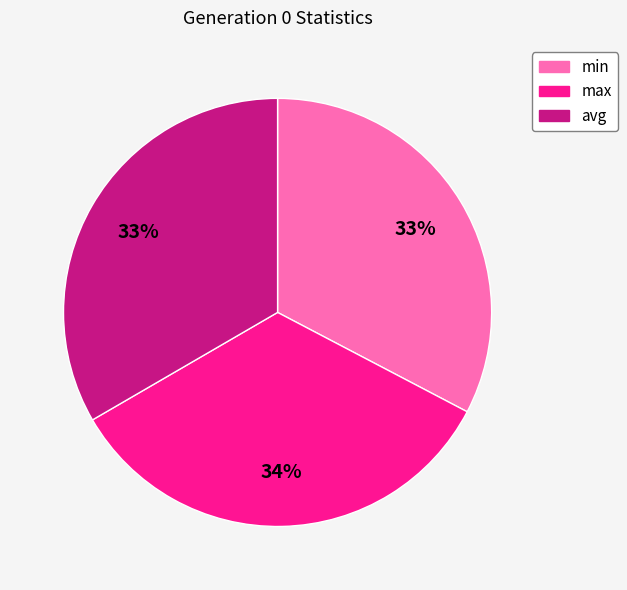

The min slice represents 39% of the pie. True or false?

False